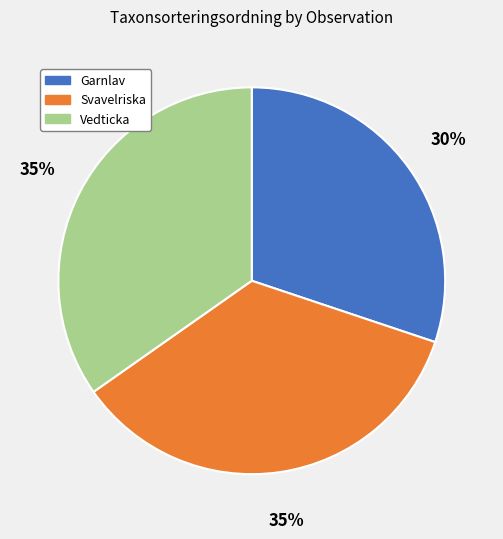

Is there a majority slice in this chart?

No